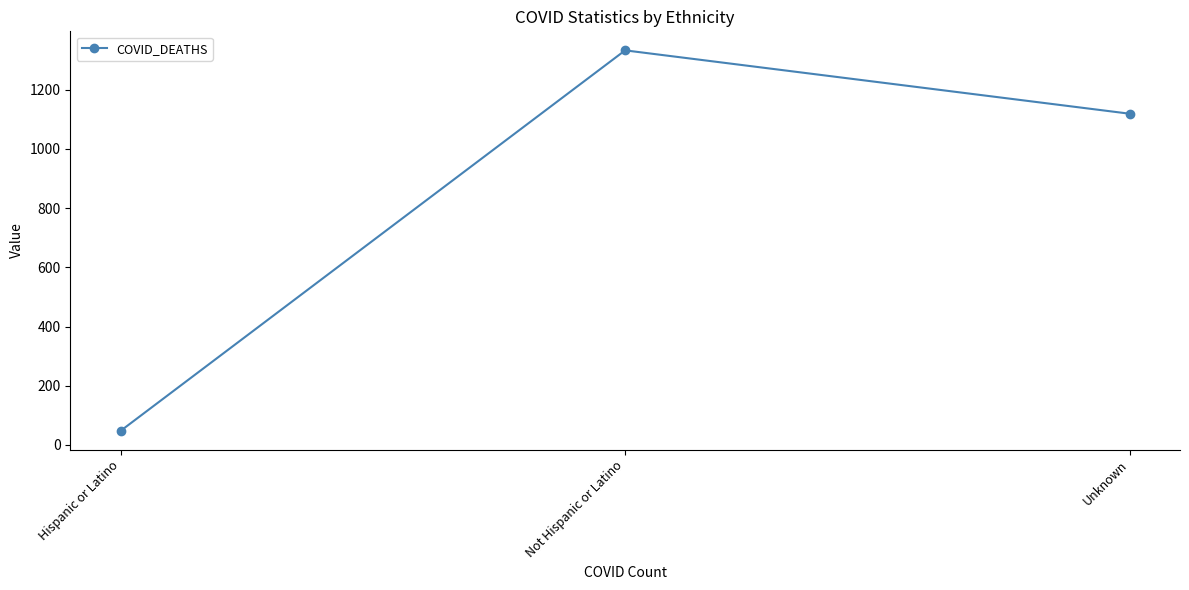

Which label corresponds to the smallest value in the chart?

Hispanic or Latino